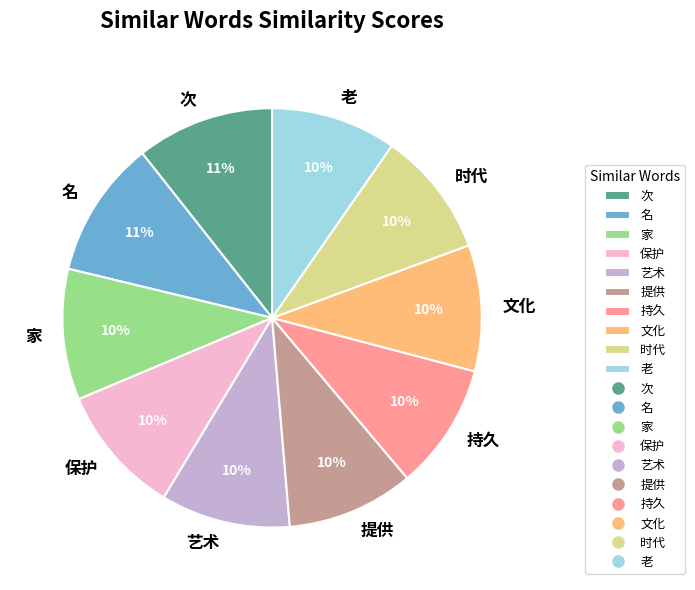

Does any single category account for the majority?

No